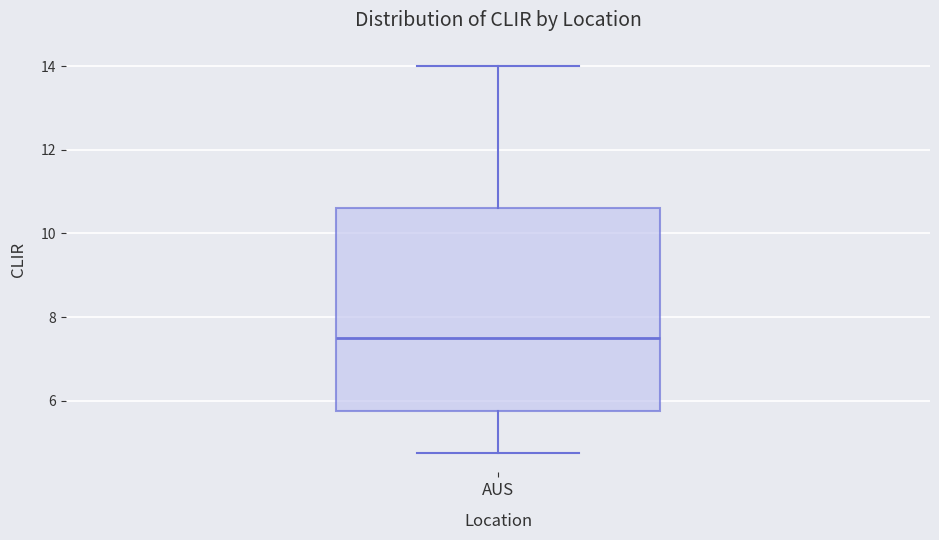

Where does the median line of the box for AUS sit on the y-axis? The values are not printed on the chart, so give them approximately, as read against the axis.

7.6